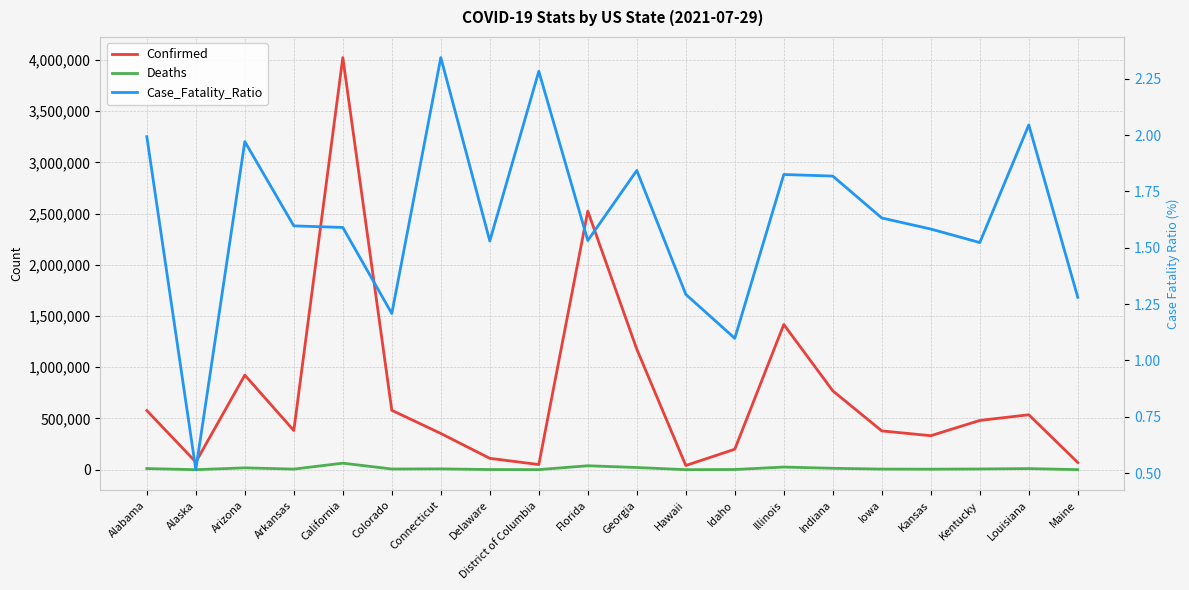

What is the value of the Confirmed point at the 9th from the left?

50329.0